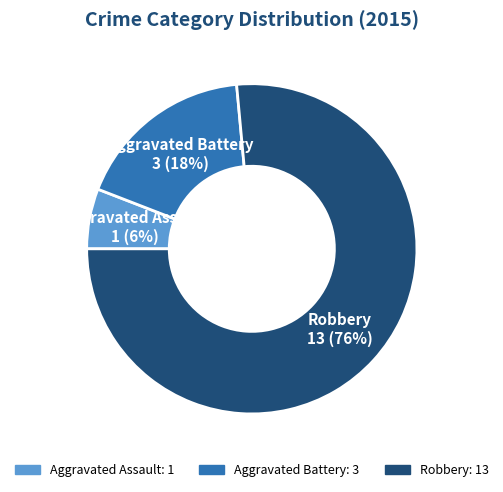

To the nearest percent, what is the average slice percentage?

33%